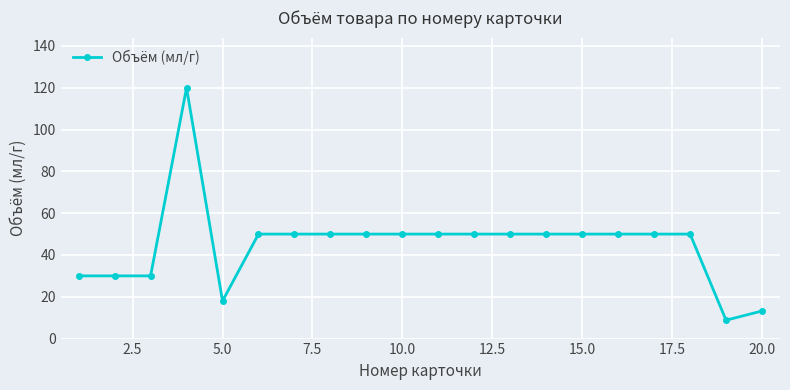

What is the greatest value displayed?

120.0